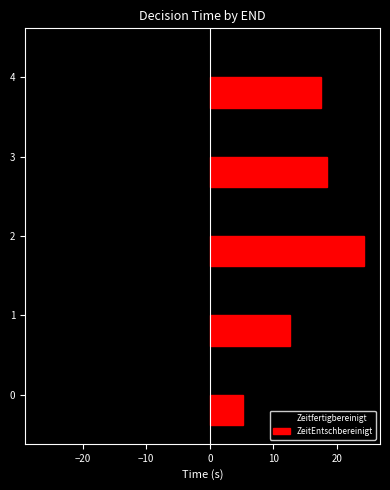

Which category has the lowest value in the ZeitEntschbereinigt series?

0